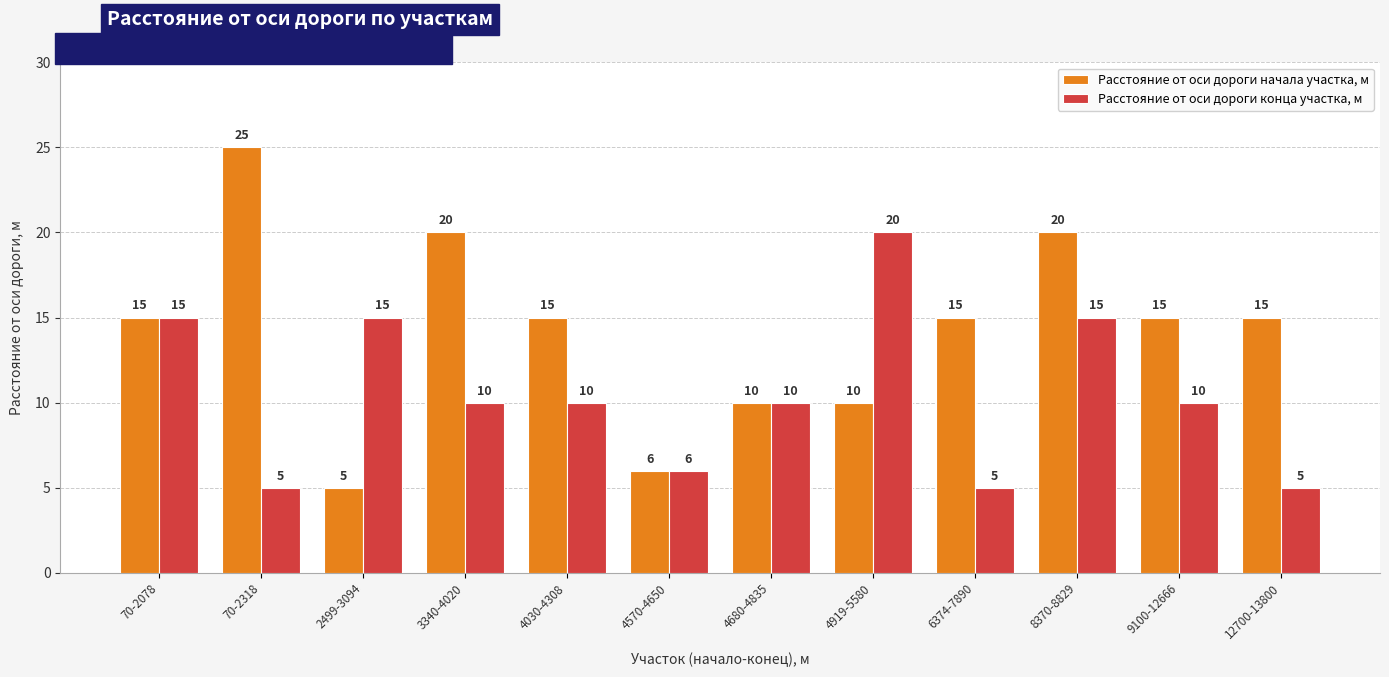

Is the value of Расстояние от оси дороги начала участка, м at 2499-3094 greater than the value of Расстояние от оси дороги конца участка, м at 9100-12666?

No